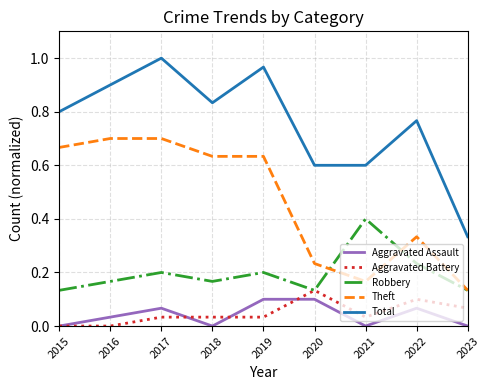

At how many categories does at least one series exceed 0?

9